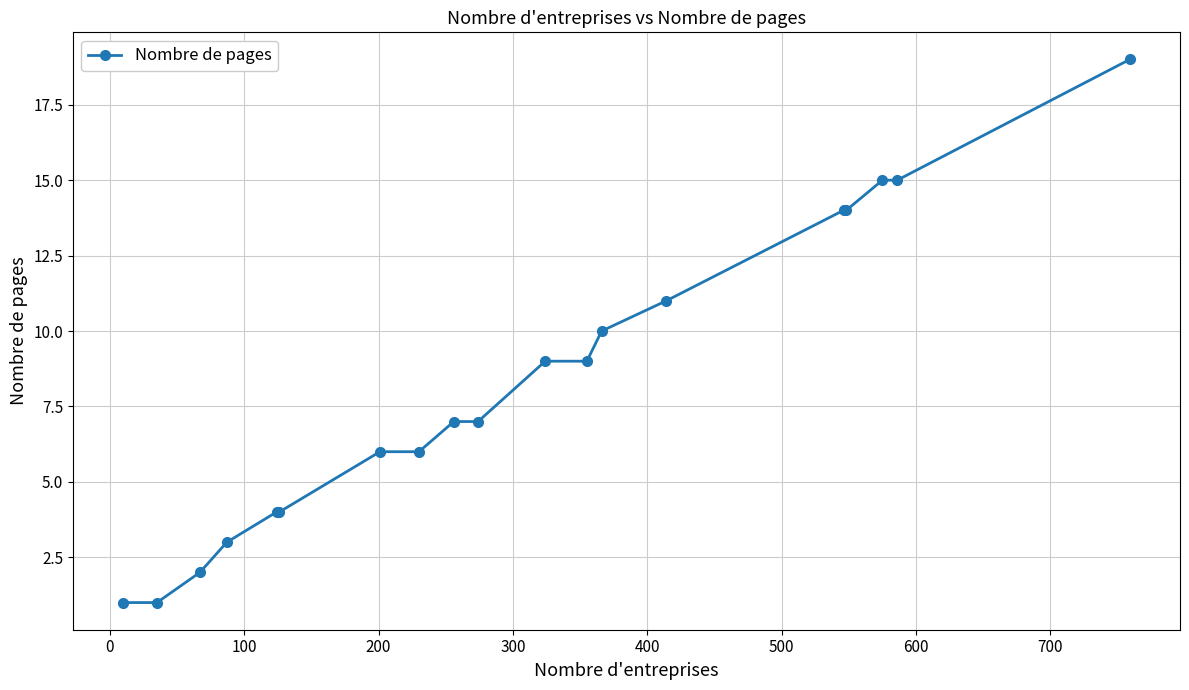

What is the value of the 17th point from the left?

14